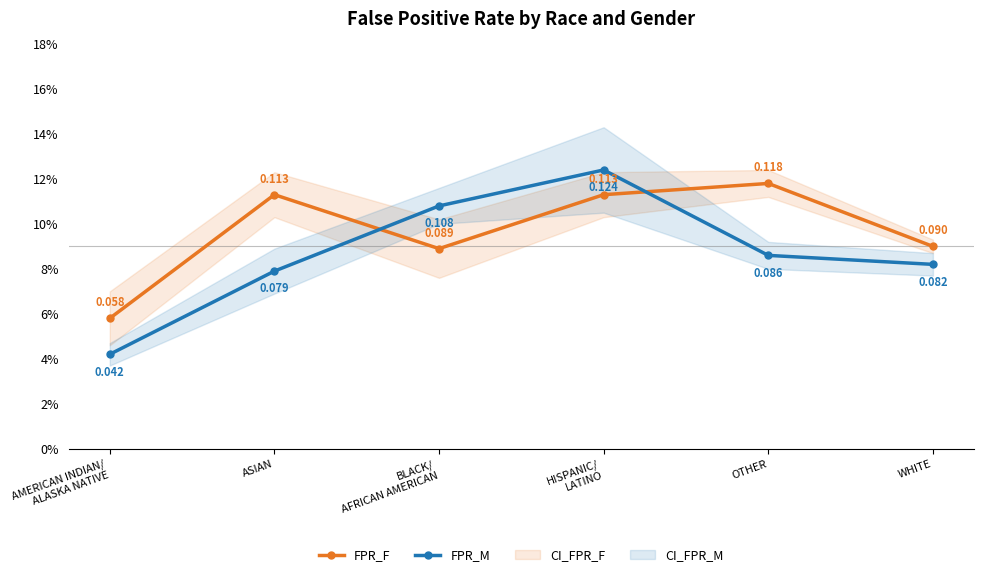

Reading left to right, what are all the values shown in this chart?

FPR_F: AMERICAN INDIAN/
ALASKA NATIVE=0.1	ASIAN=0.1	BLACK/
AFRICAN AMERICAN=0.1	HISPANIC/
LATINO=0.1	OTHER=0.1	WHITE=0.1
FPR_M: AMERICAN INDIAN/
ALASKA NATIVE=0.0	ASIAN=0.1	BLACK/
AFRICAN AMERICAN=0.1	HISPANIC/
LATINO=0.1	OTHER=0.1	WHITE=0.1